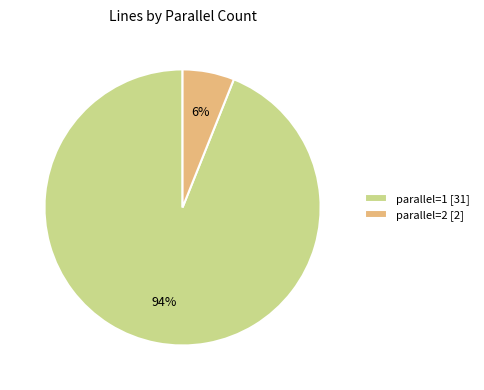

Is the sum of parallel=1 and parallel=2 greater than half?

Yes